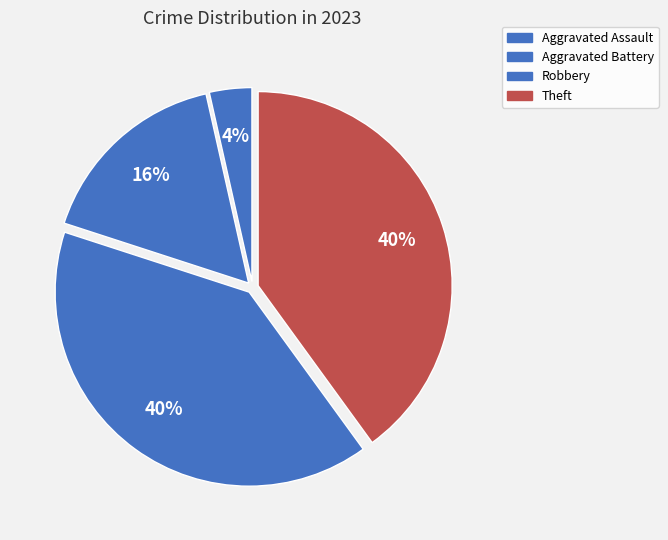

How many segments does this pie chart have?

4